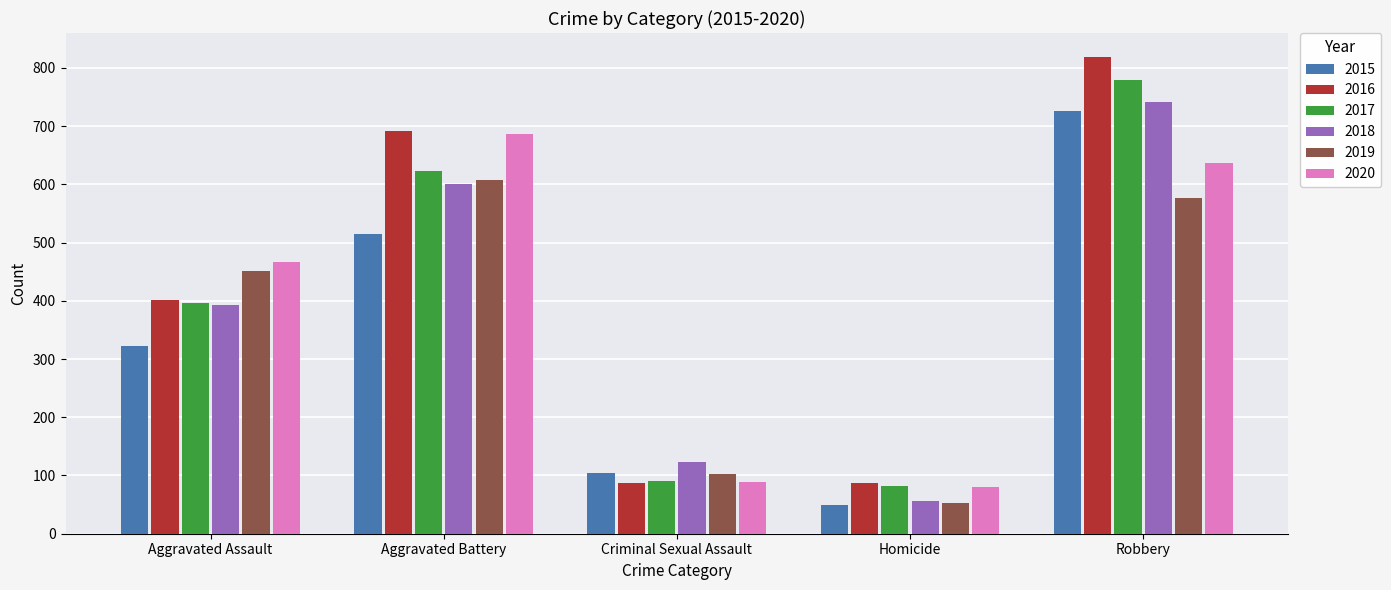

List the series in order of their peak value, lowest first.

2019, 2020, 2015, 2018, 2017, 2016